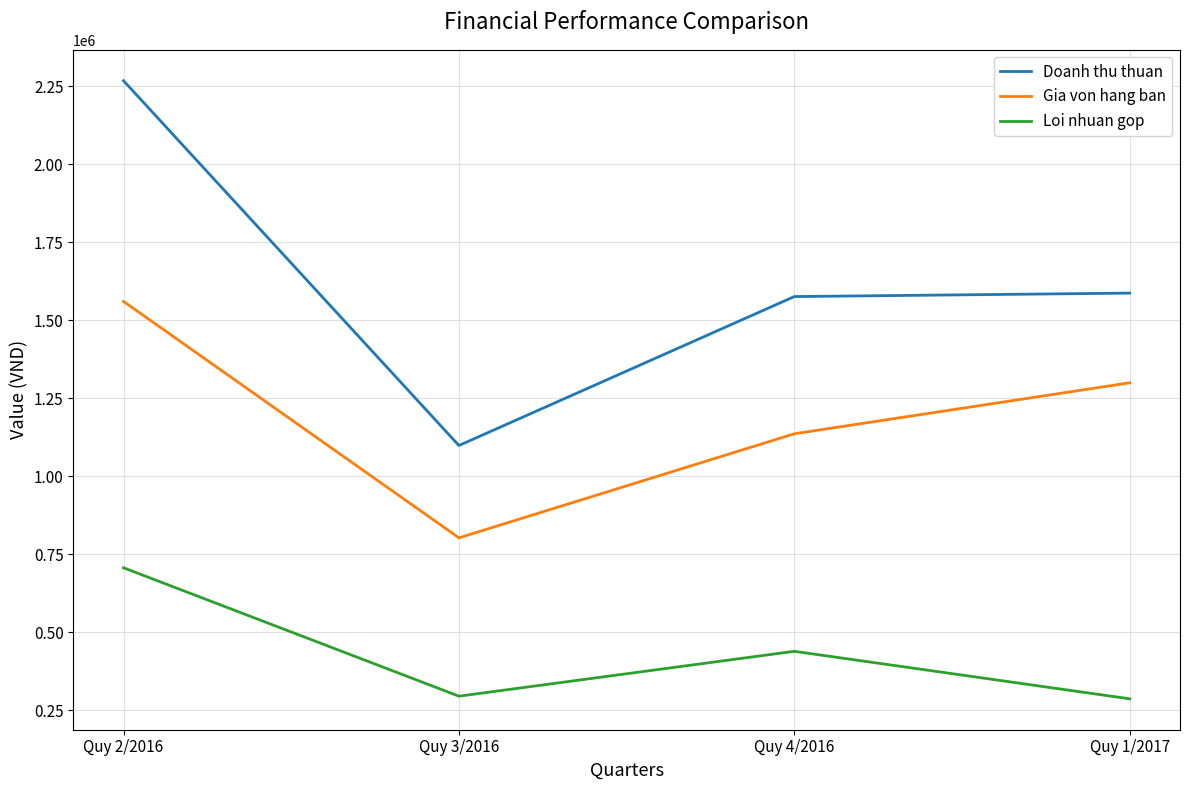

Rank the series by their average value, from lowest to highest.

Loi nhuan gop, Gia von hang ban, Doanh thu thuan